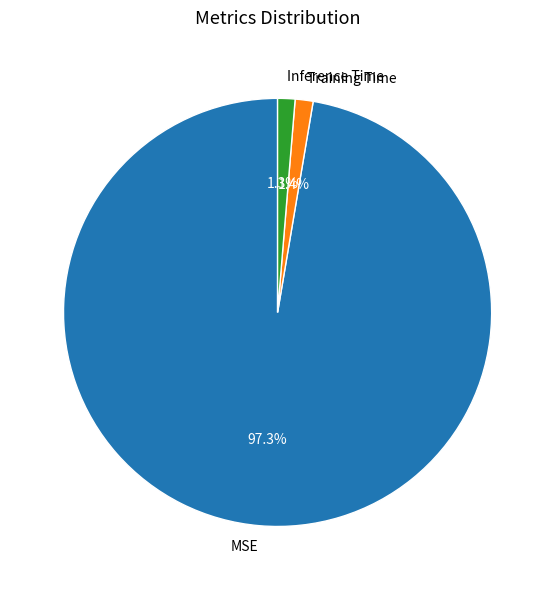

Is there a majority slice in this chart?

Yes